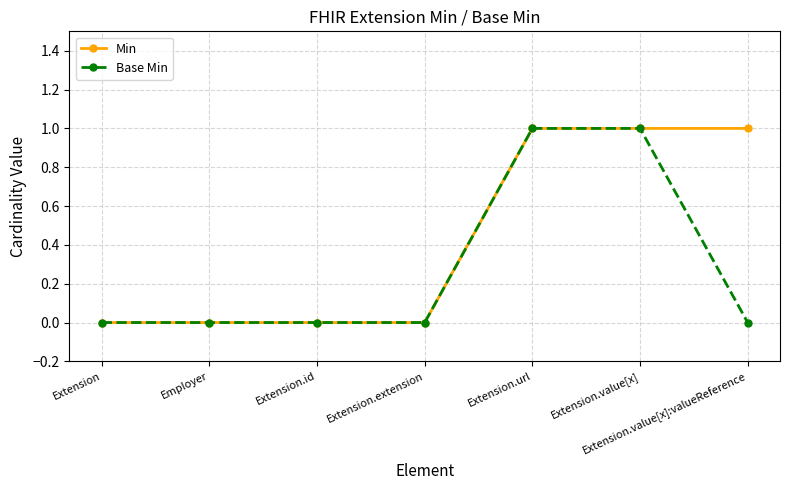

Which series has the largest total across all categories?

Min